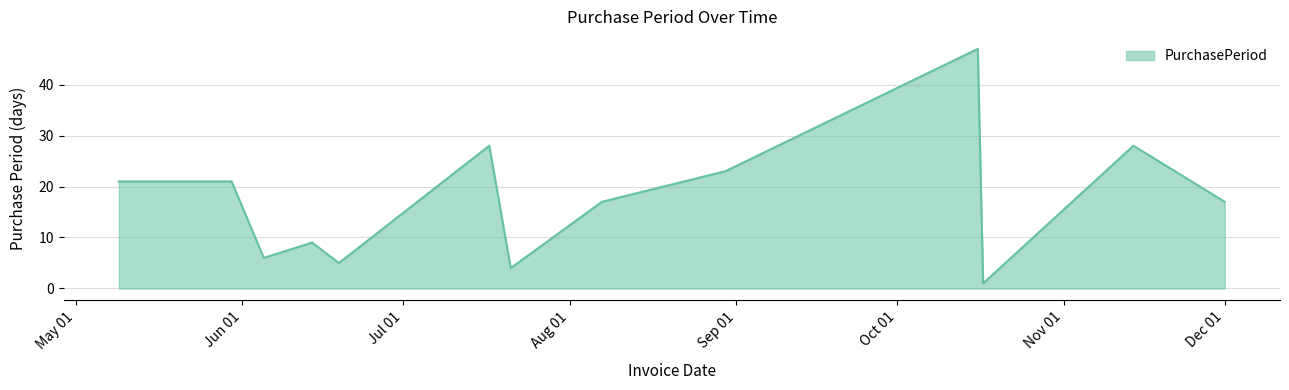

What is the greatest value displayed?

47